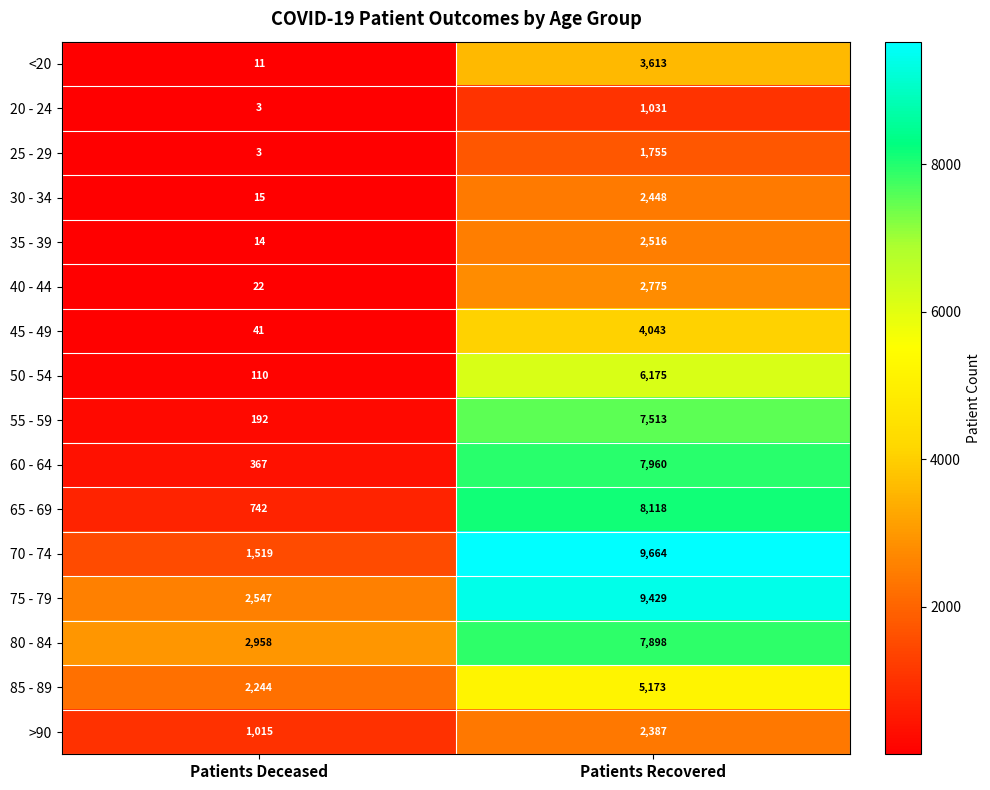

Between Patients Deceased and Patients Recovered, which series saw the biggest shift?

70 - 74